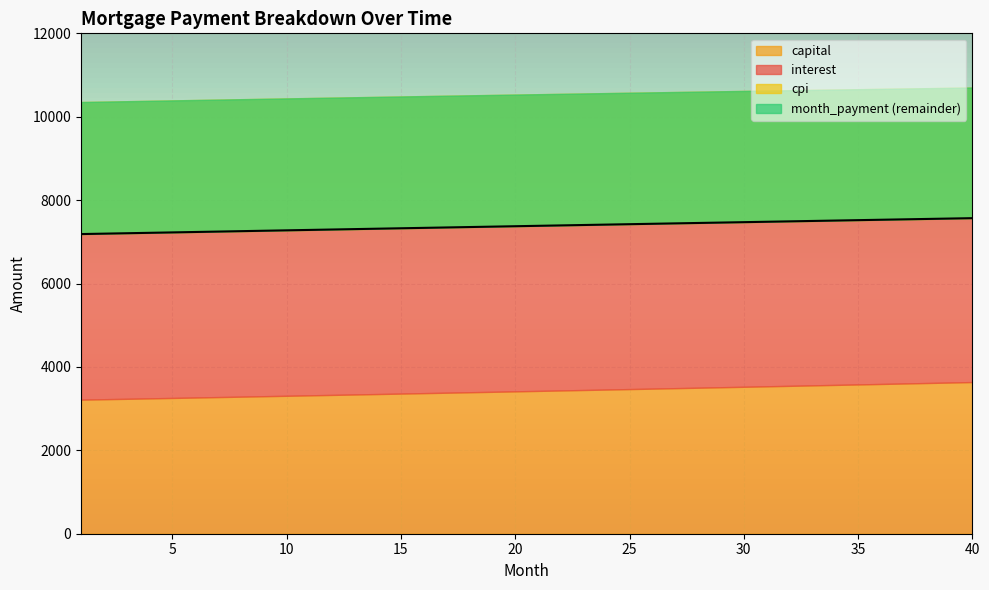

Which category has the highest value across all series?

40